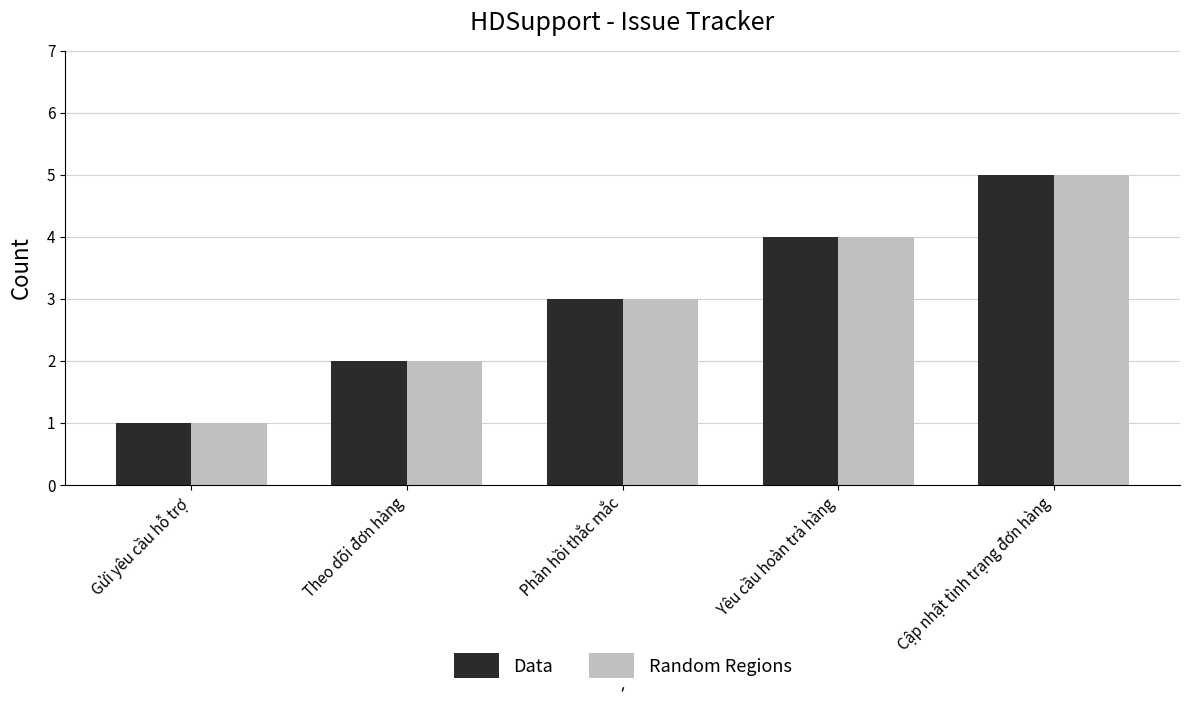

List the labels in order of Data value, smallest first.

Gửi yêu cầu hỗ trợ, Theo dõi đơn hàng, Phản hồi thắc mắc, Yêu cầu hoàn trả hàng, Cập nhật tình trạng đơn hàng